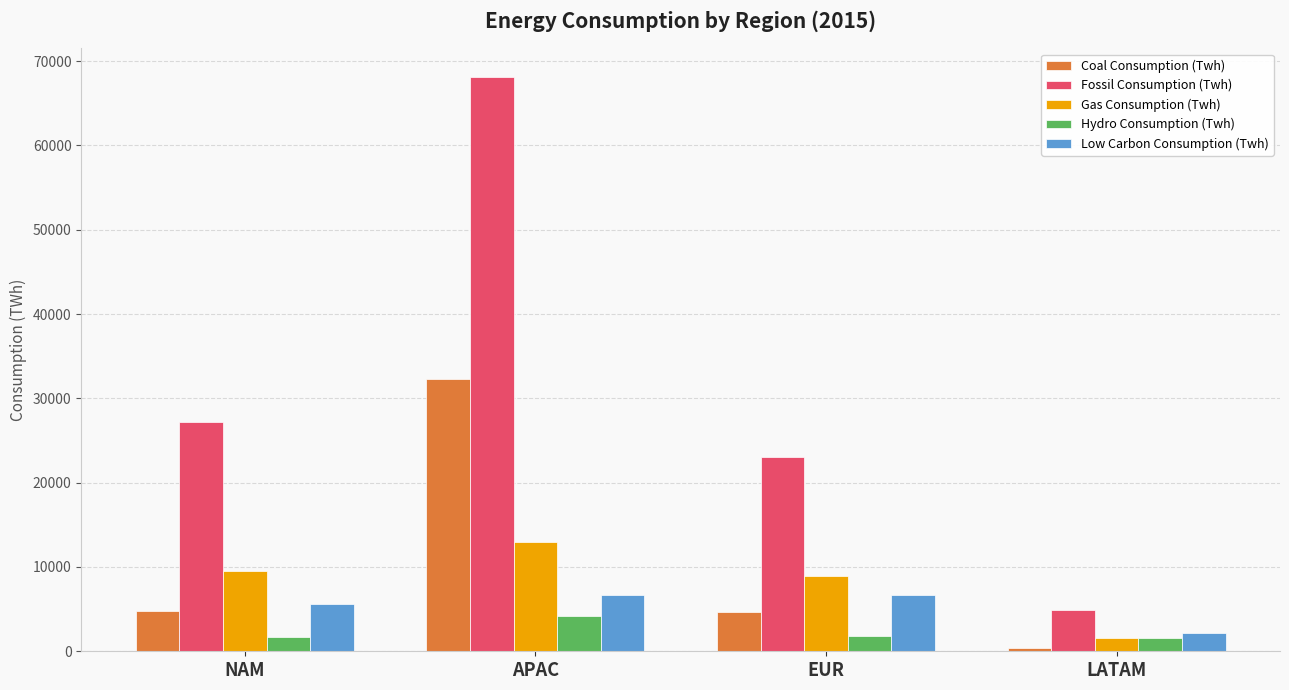

What position from the left is APAC?

2